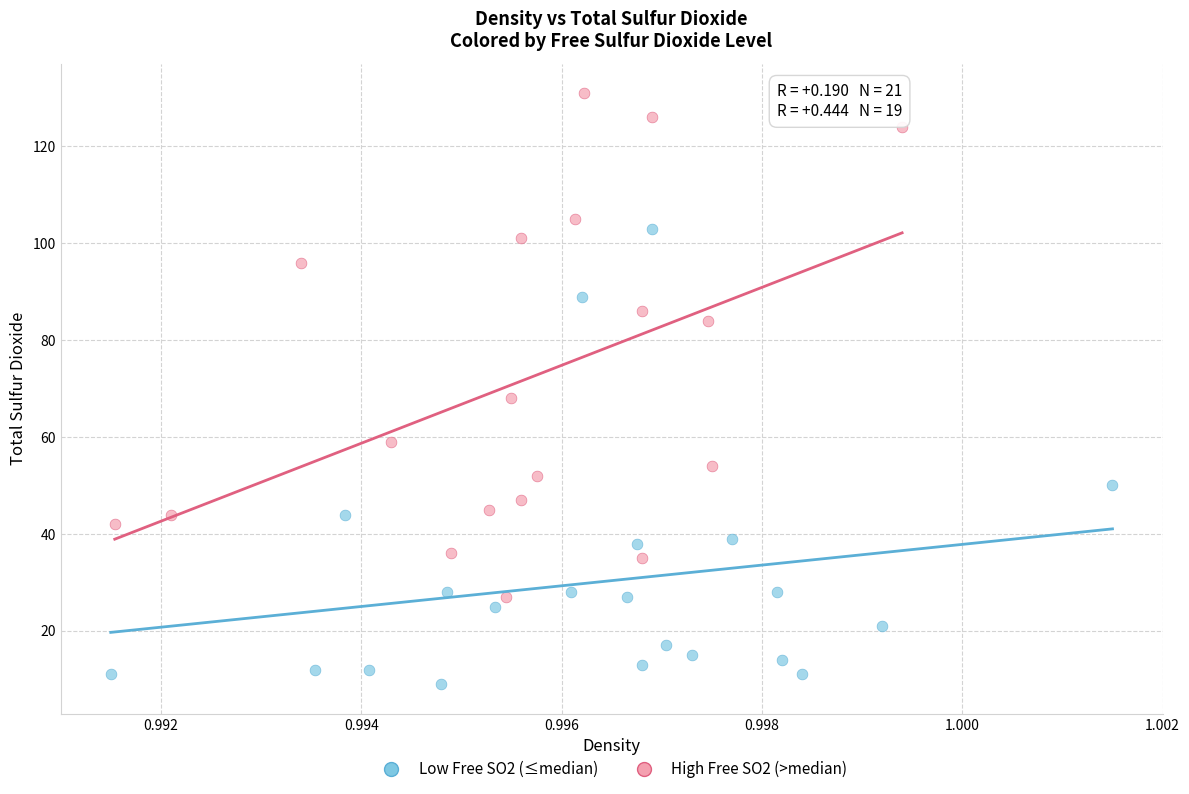

What are all the series names shown in the legend?

Low Free SO2 (≤median), High Free SO2 (>median)